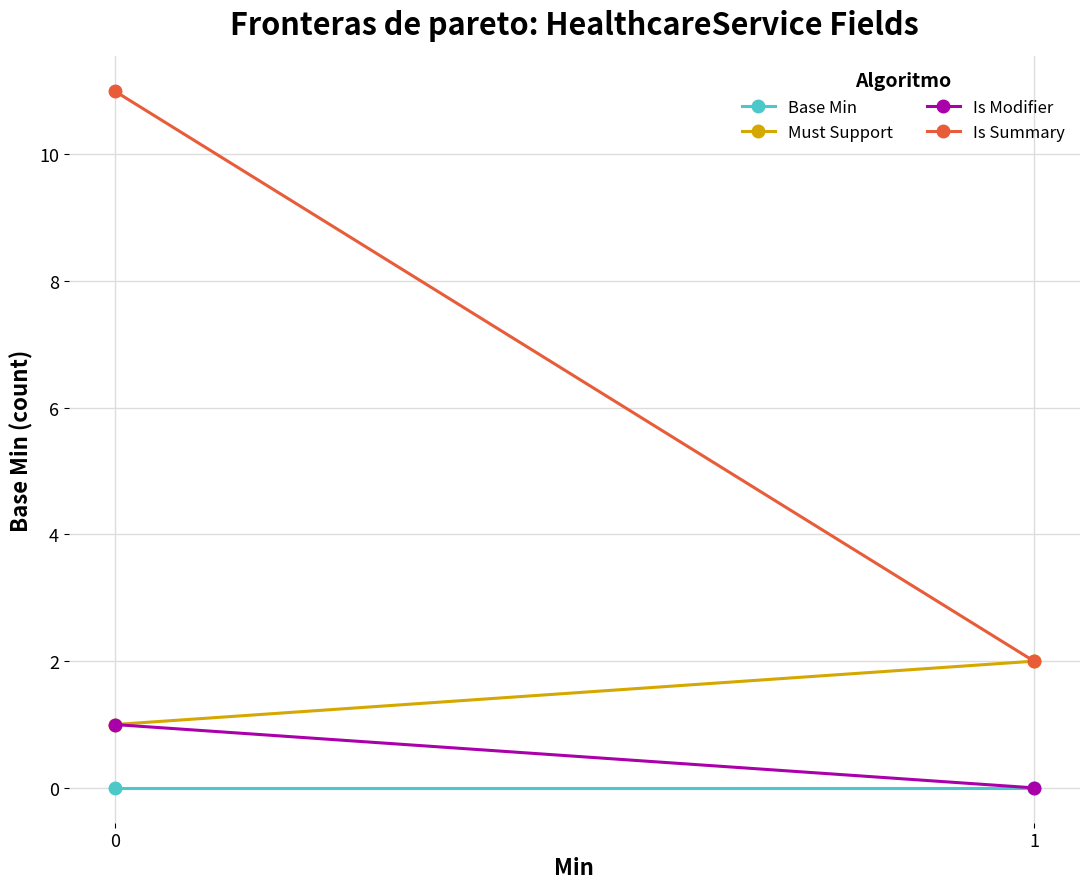

Count the number of data series in this chart.

4